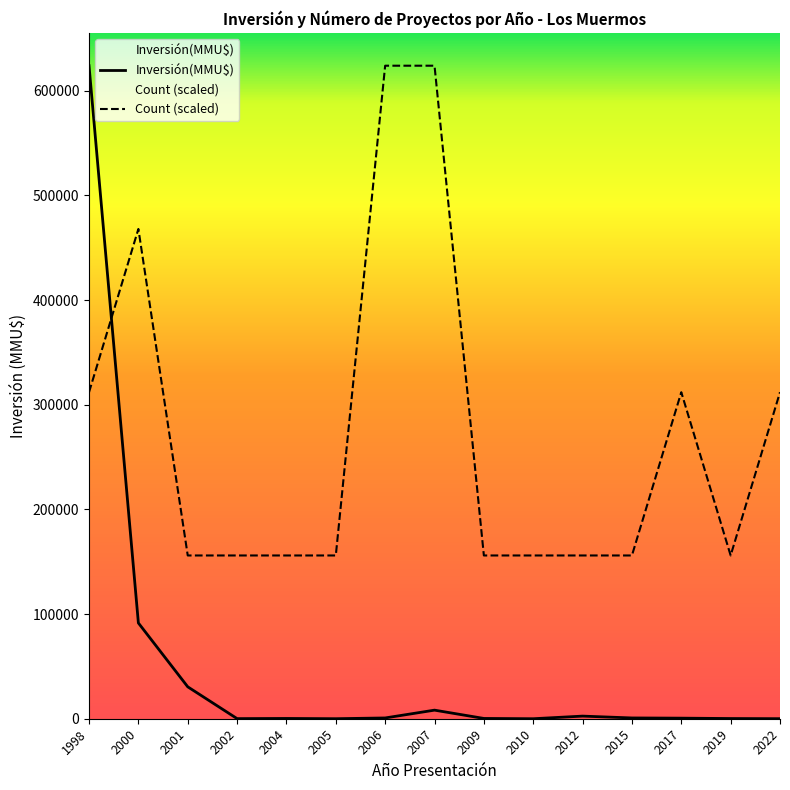

What is the value of the Inversión(MMU$) point at the 4th from the left?

100